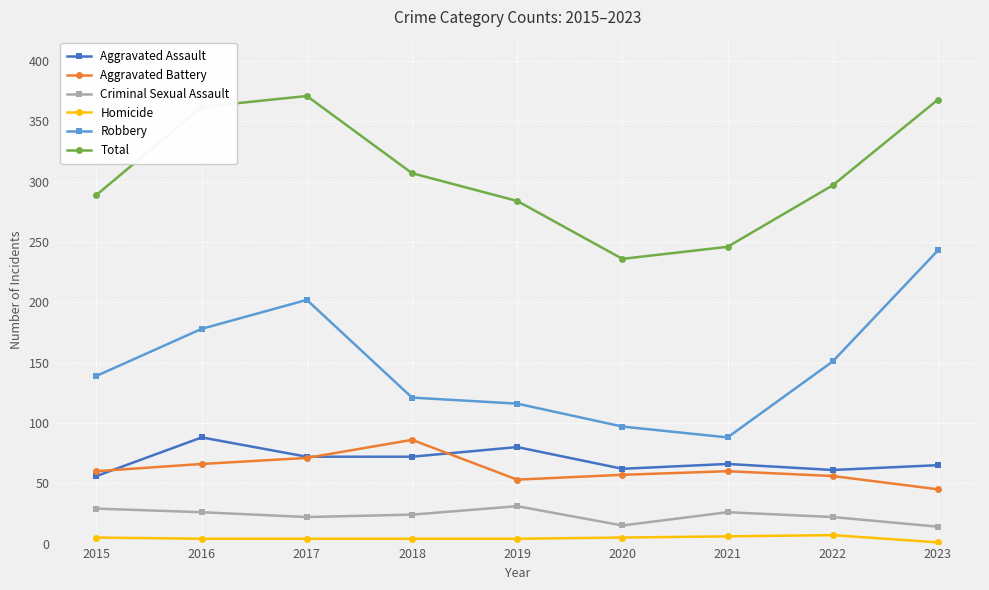

The Total series shows 600 at 2016. True or false?

False